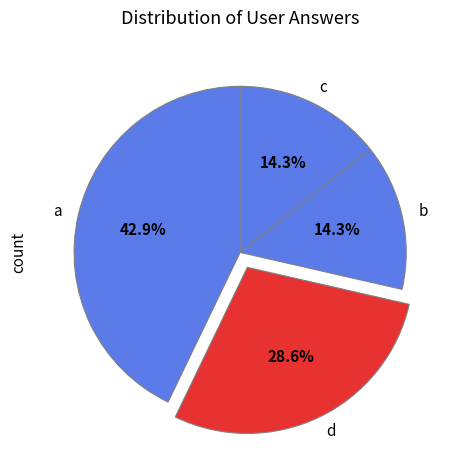

What is the total percentage of a and d?

71.4%